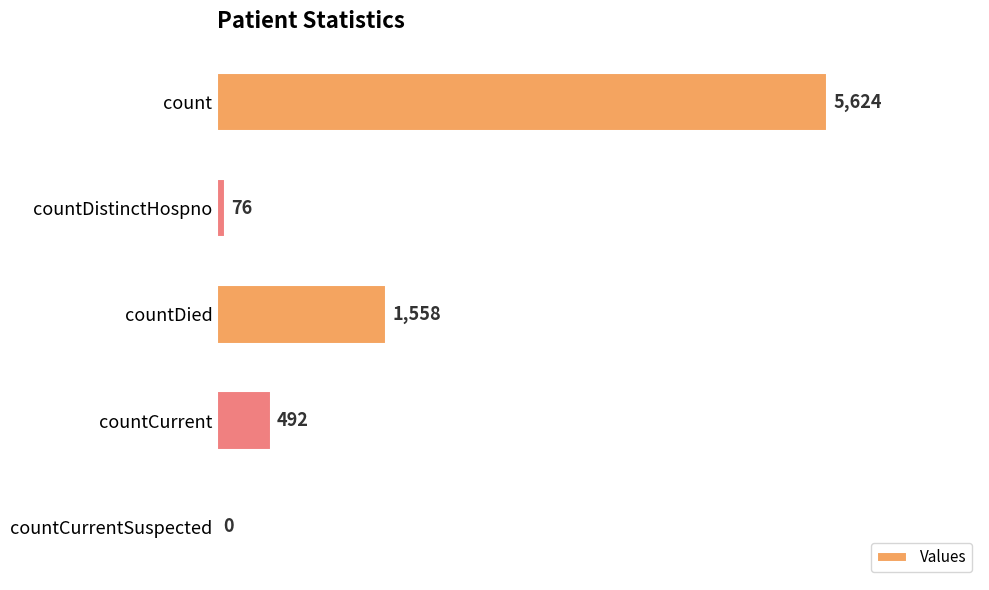

At which label is the value closest to 2812?

countDied